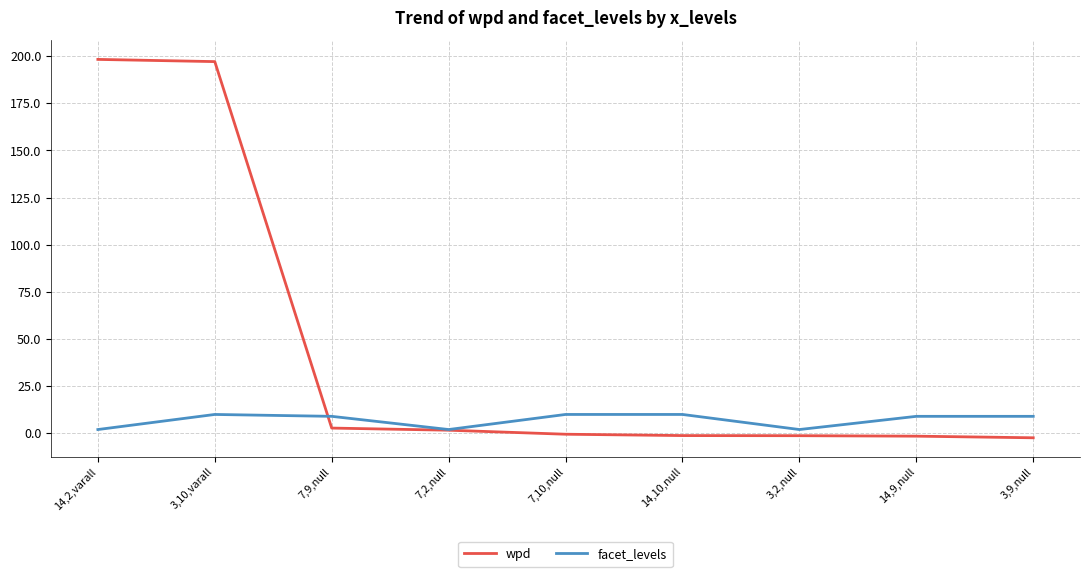

The wpd series shows -1.5 at 14,9,null. True or false?

True